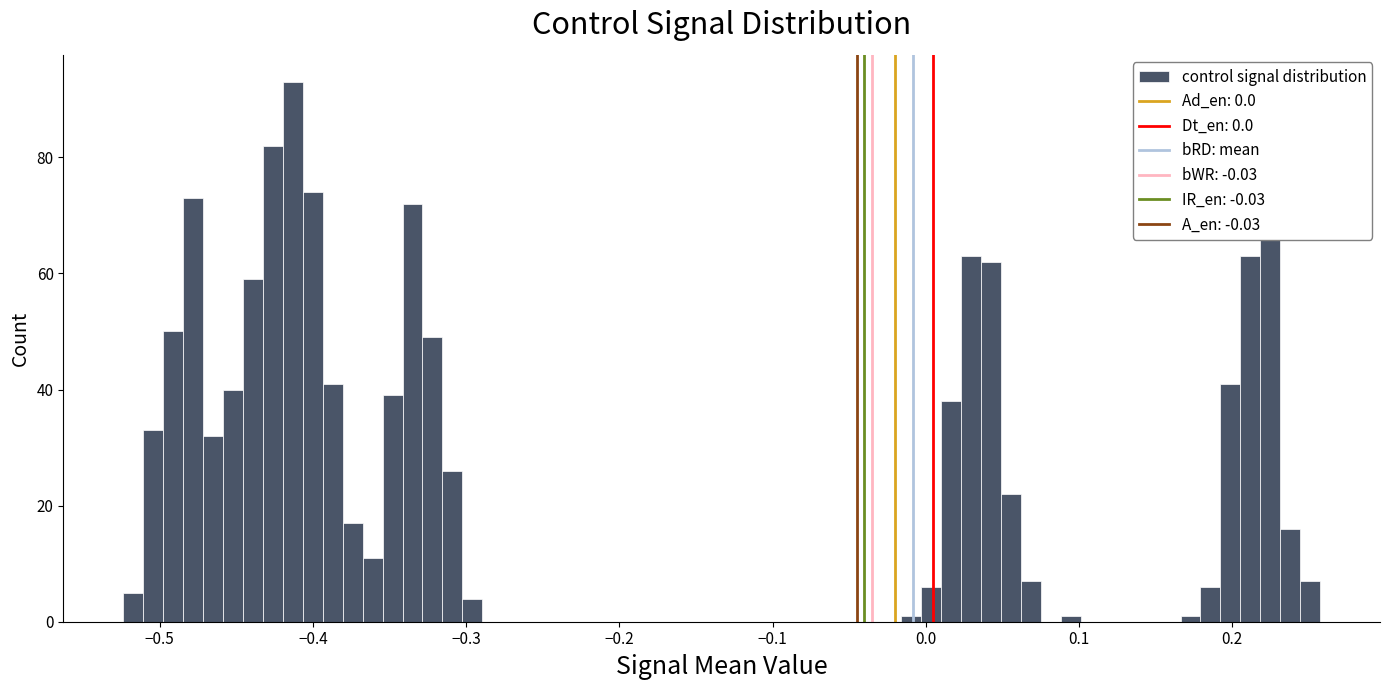

Around what value on the x-axis is the tallest bar? Give the approximate position of its centre, as read against the axis.

-0.41